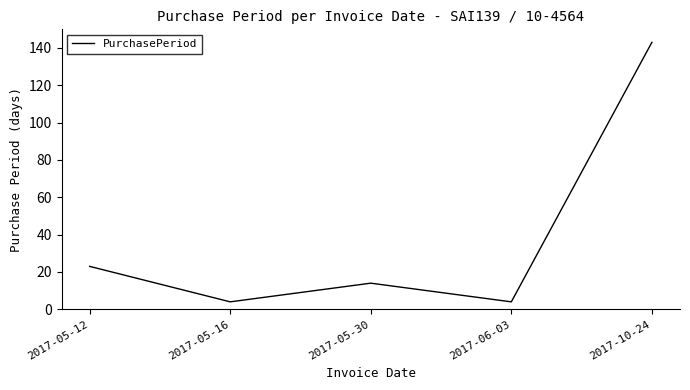

At which category does the data reach its first local peak?

2017-05-30